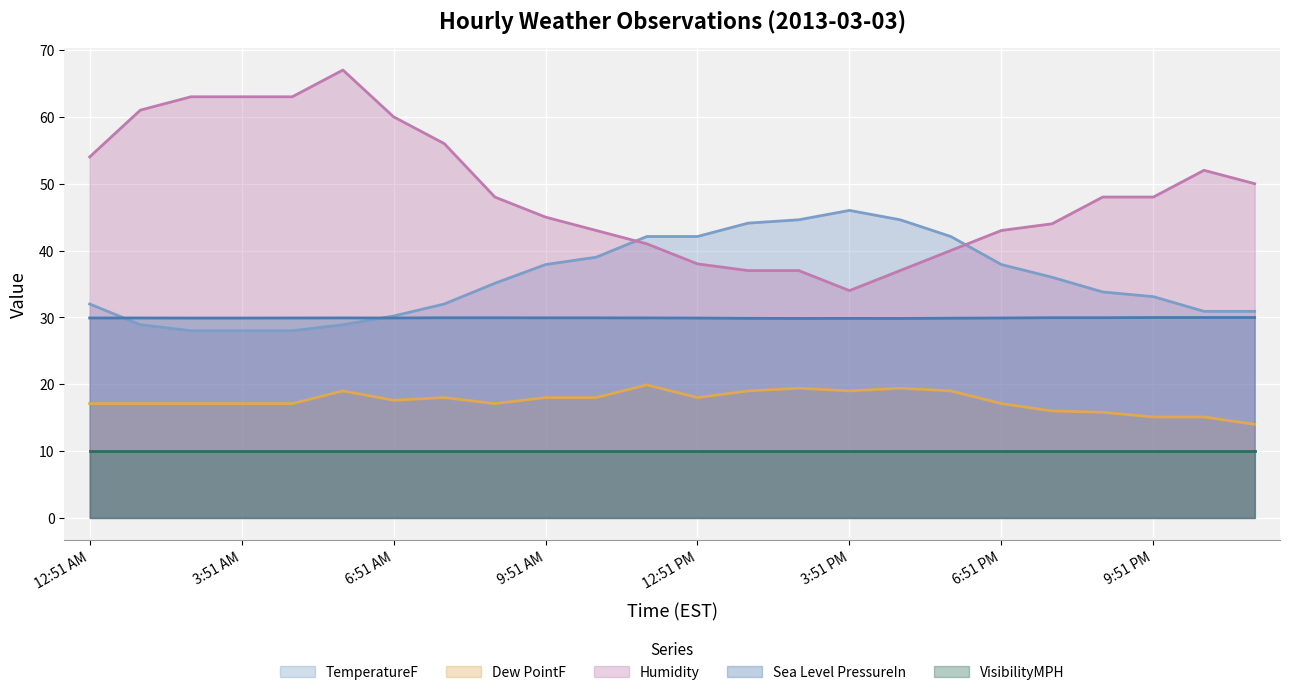

At how many categories does at least one series exceed 49?

10